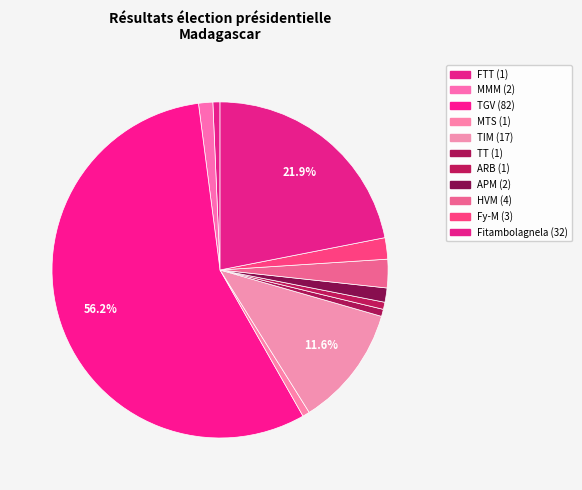

Which slice is the largest?

TGV